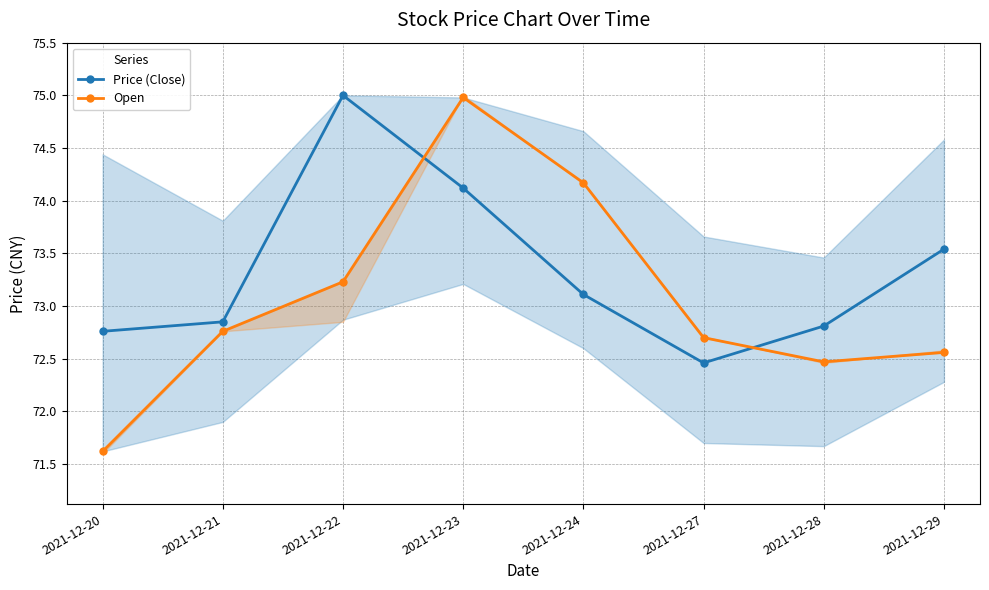

Reading right to left, list all the values displayed in this chart.

Price (Close): 73.5	72.8	72.5	73.1	74.1	75.0	72.8	72.8
Open: 72.6	72.5	72.7	74.2	75.0	73.2	72.8	71.6